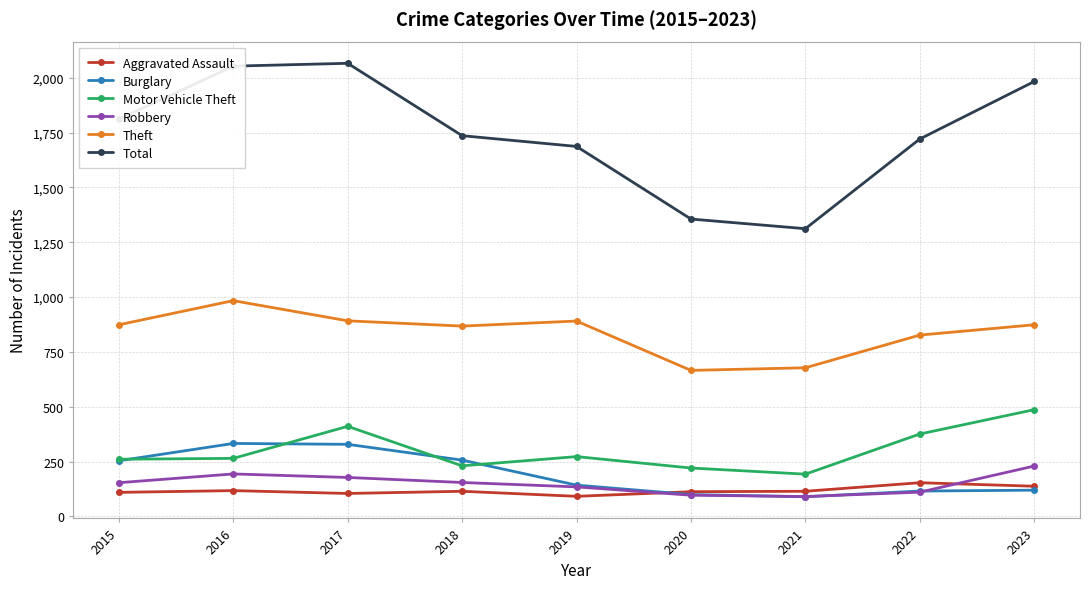

What is the average value of the Total series?

1747